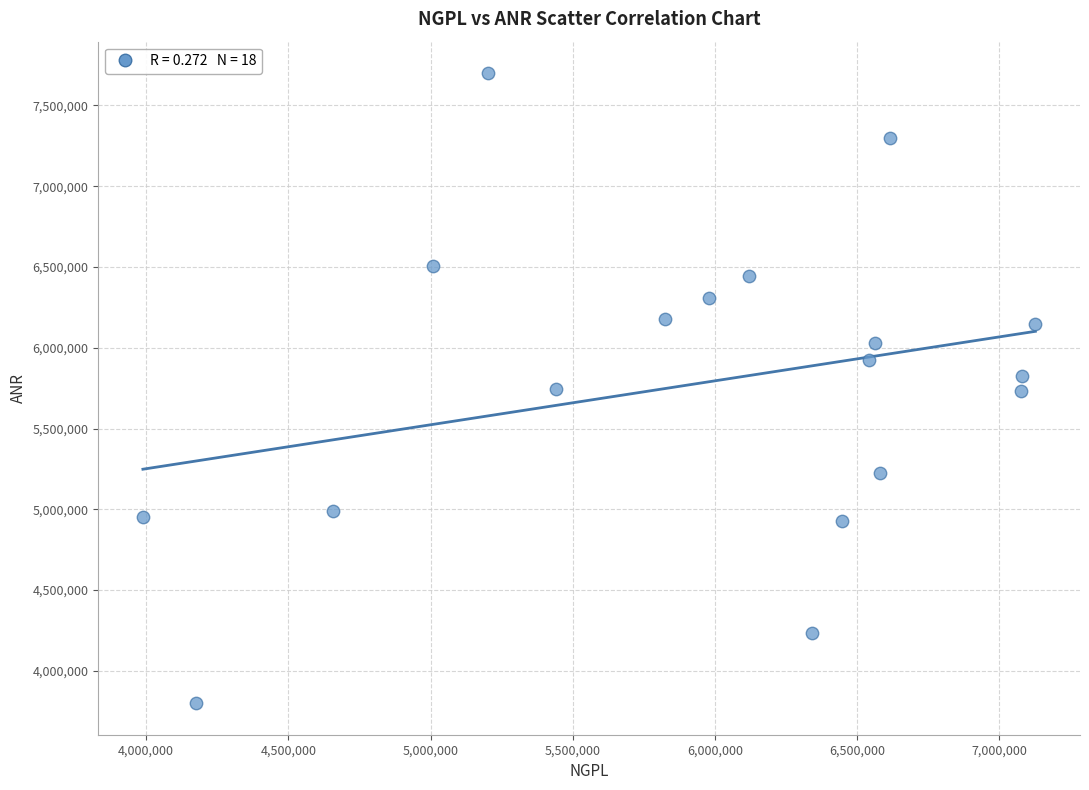

What is the range of X values (max minus min)?

3137538